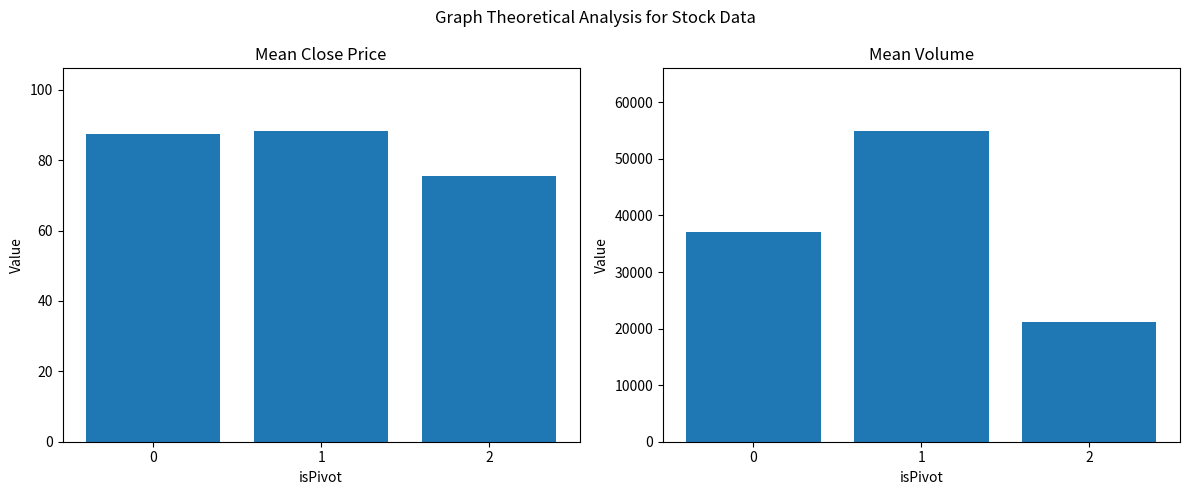

Read the Close value at 1.

88.4